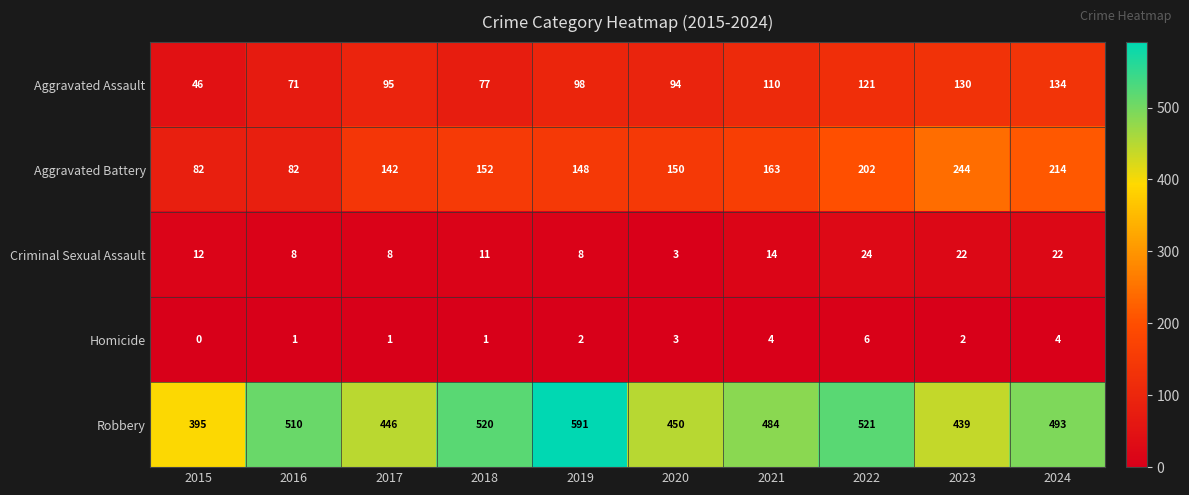

At which category does the chart reach its minimum across all series?

2015